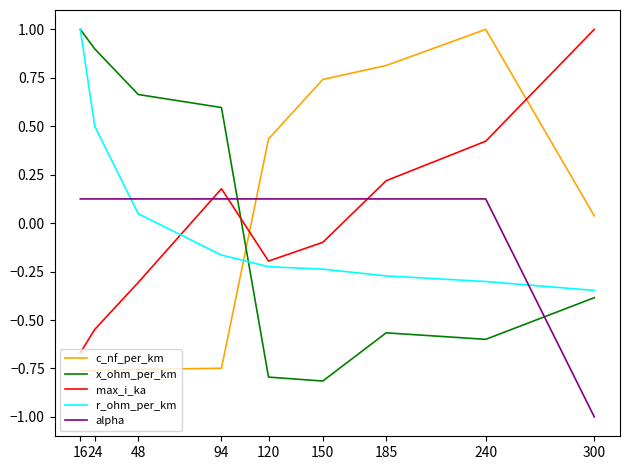

Is the value of r_ohm_per_km at 240 greater than the value of c_nf_per_km at 150?

No